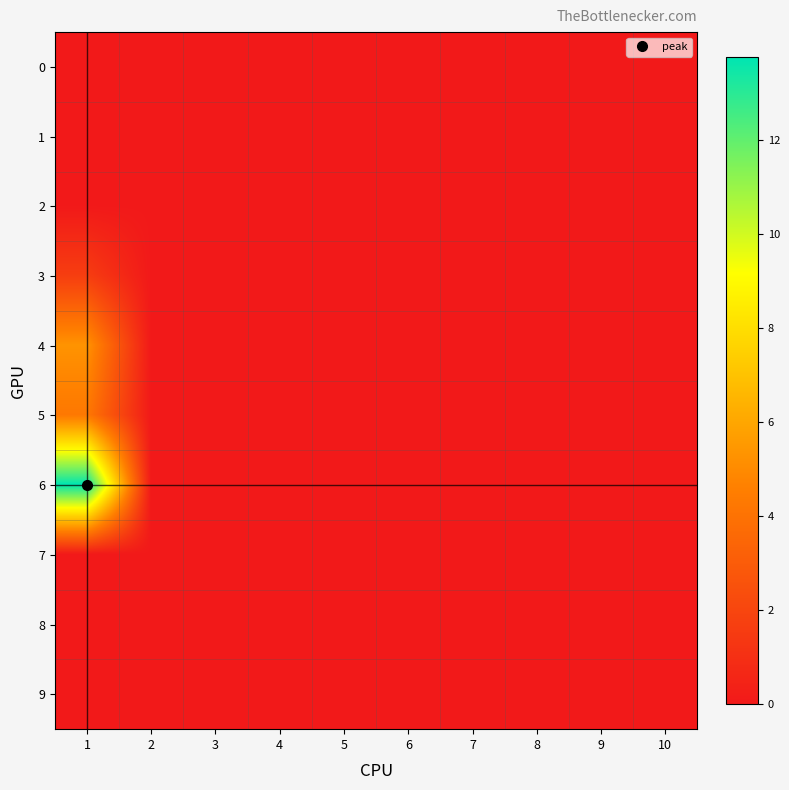

Reading left to right, extract all data points from this chart.

0: 1=0.0	2=0.0	3=0.0	4=0.0	5=0.0	6=0.0	7=0.0	8=0.0	9=0.0	10=0.0
1: 1=0.0	2=0.0	3=0.0	4=0.0	5=0.0	6=0.0	7=0.0	8=0.0	9=0.0	10=0.0
2: 1=0.0	2=0.0	3=0.0	4=0.0	5=0.0	6=0.0	7=0.0	8=0.0	9=0.0	10=0.0
3: 1=1.6	2=0.0	3=0.0	4=0.0	5=0.0	6=0.0	7=0.0	8=0.0	9=0.0	10=0.0
4: 1=5.3	2=0.0	3=0.0	4=0.0	5=0.0	6=0.0	7=0.0	8=0.0	9=0.0	10=0.0
5: 1=4.3	2=0.0	3=0.0	4=0.0	5=0.0	6=0.0	7=0.0	8=0.0	9=0.0	10=0.0
6: 1=13.8	2=0.0	3=0.0	4=0.0	5=0.0	6=0.0	7=0.0	8=0.0	9=0.0	10=0.0
7: 1=0.0	2=0.0	3=0.0	4=0.0	5=0.0	6=0.0	7=0.0	8=0.0	9=0.0	10=0.0
8: 1=0.0	2=0.0	3=0.0	4=0.0	5=0.0	6=0.0	7=0.0	8=0.0	9=0.0	10=0.0
9: 1=0.0	2=0.0	3=0.0	4=0.0	5=0.0	6=0.0	7=0.0	8=0.0	9=0.0	10=0.0